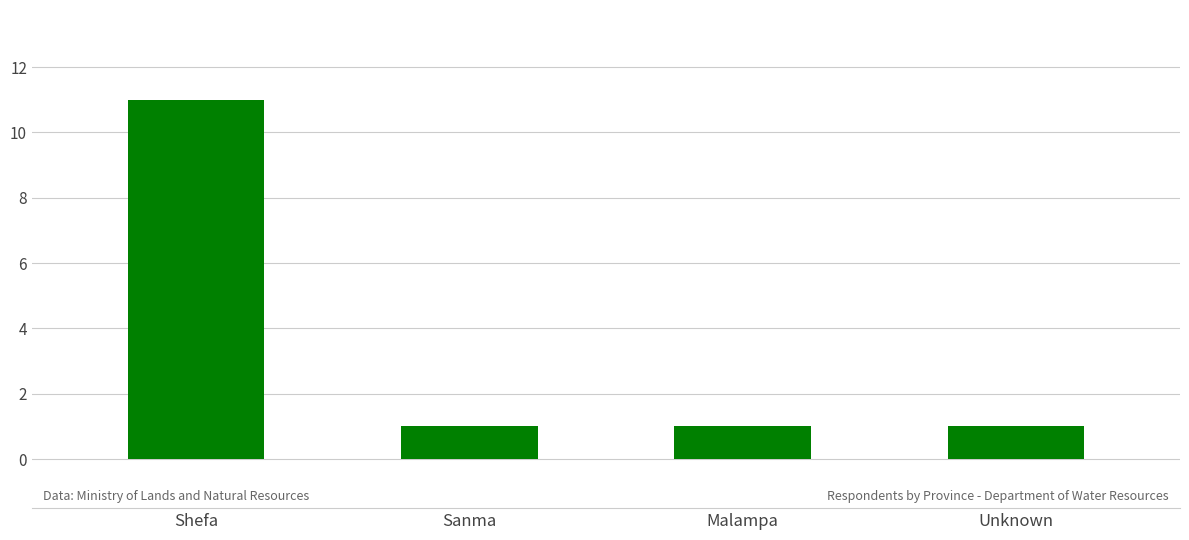

What is the label of the 1st bar from the right?

Unknown